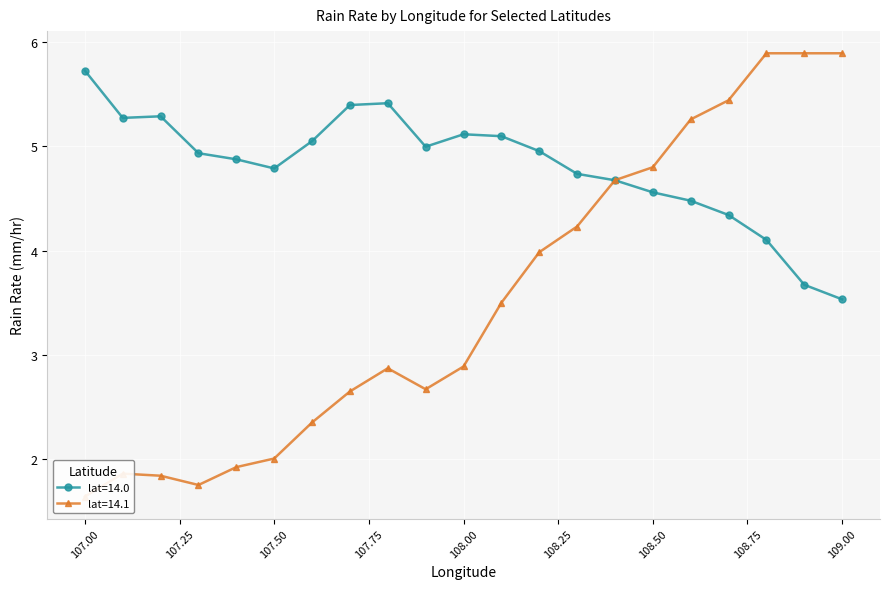

What is the spread (max minus min) of values at 107.7?

2.7